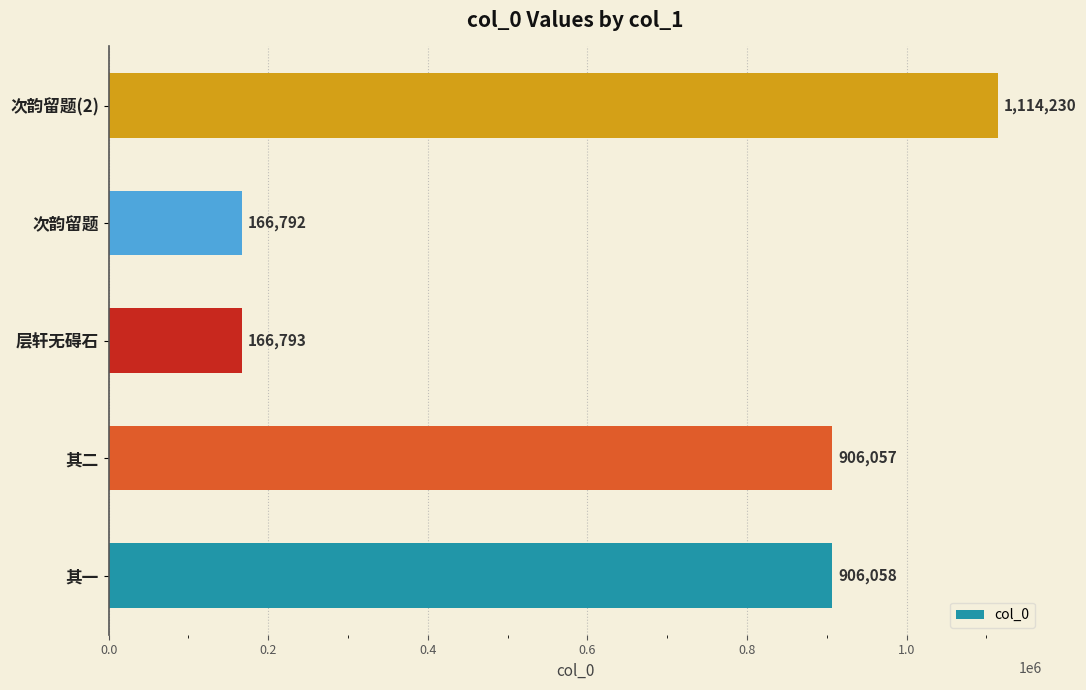

What is the minimum value shown in the chart?

166792